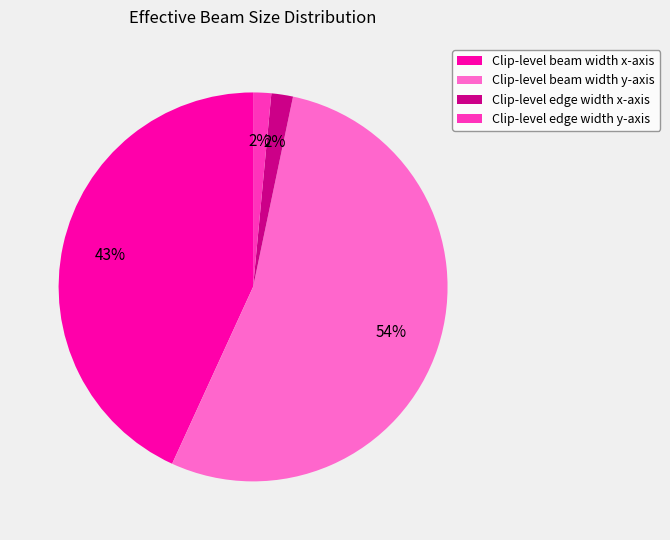

Which category accounts for the majority?

Clip-level beam width y-axis